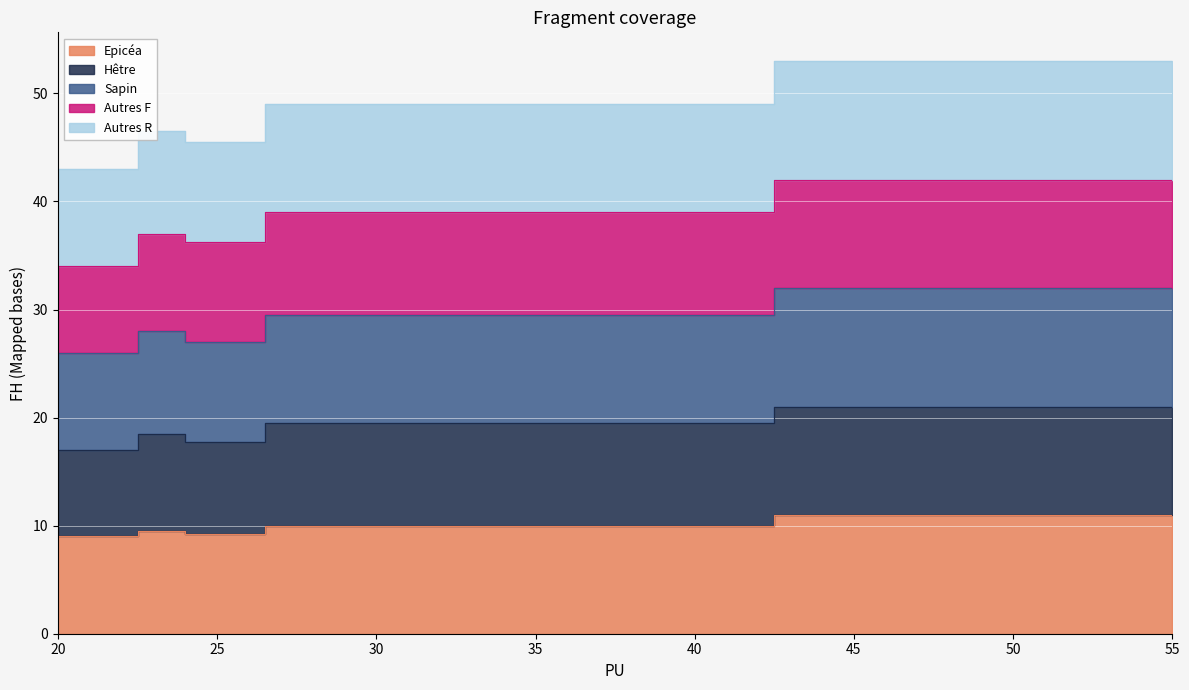

The value of Hêtre at 55 is 10.0. True or false?

False